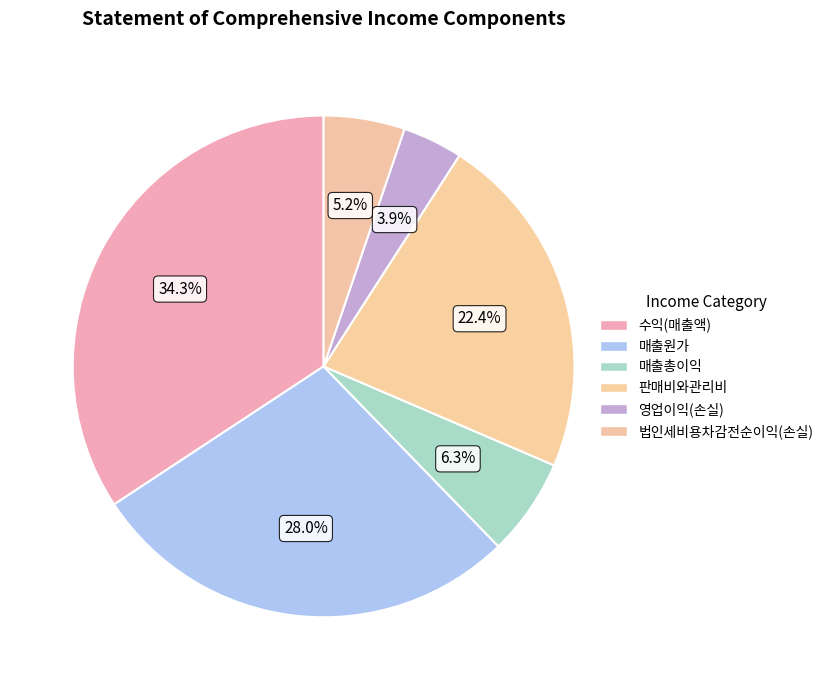

Is the sum of 매출원가 and 판매비와관리비 greater than half?

Yes